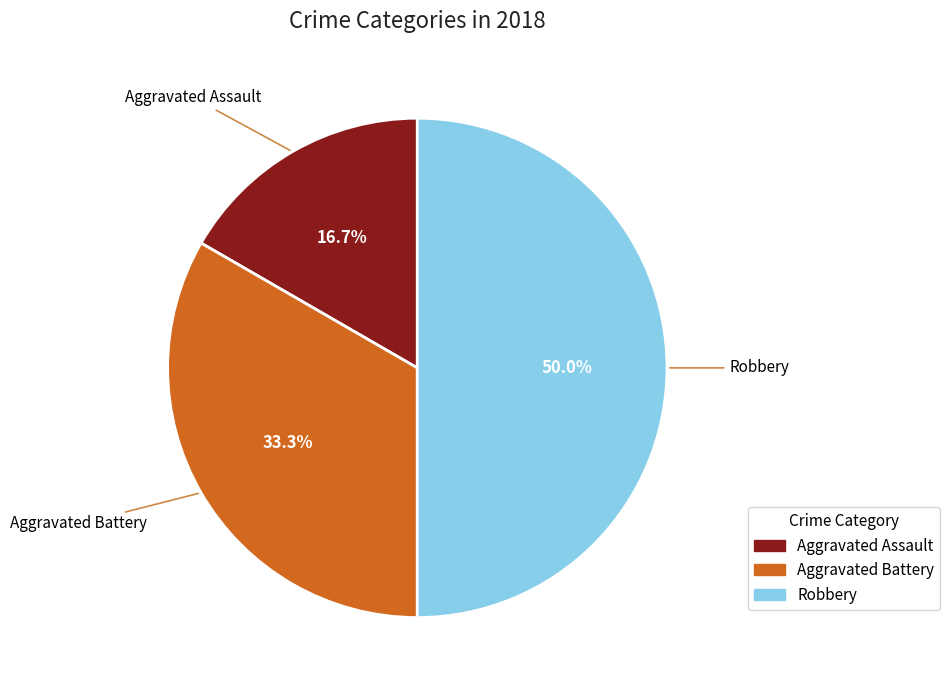

Rank the categories by value from lowest to highest.

Aggravated Assault, Aggravated Battery, Robbery